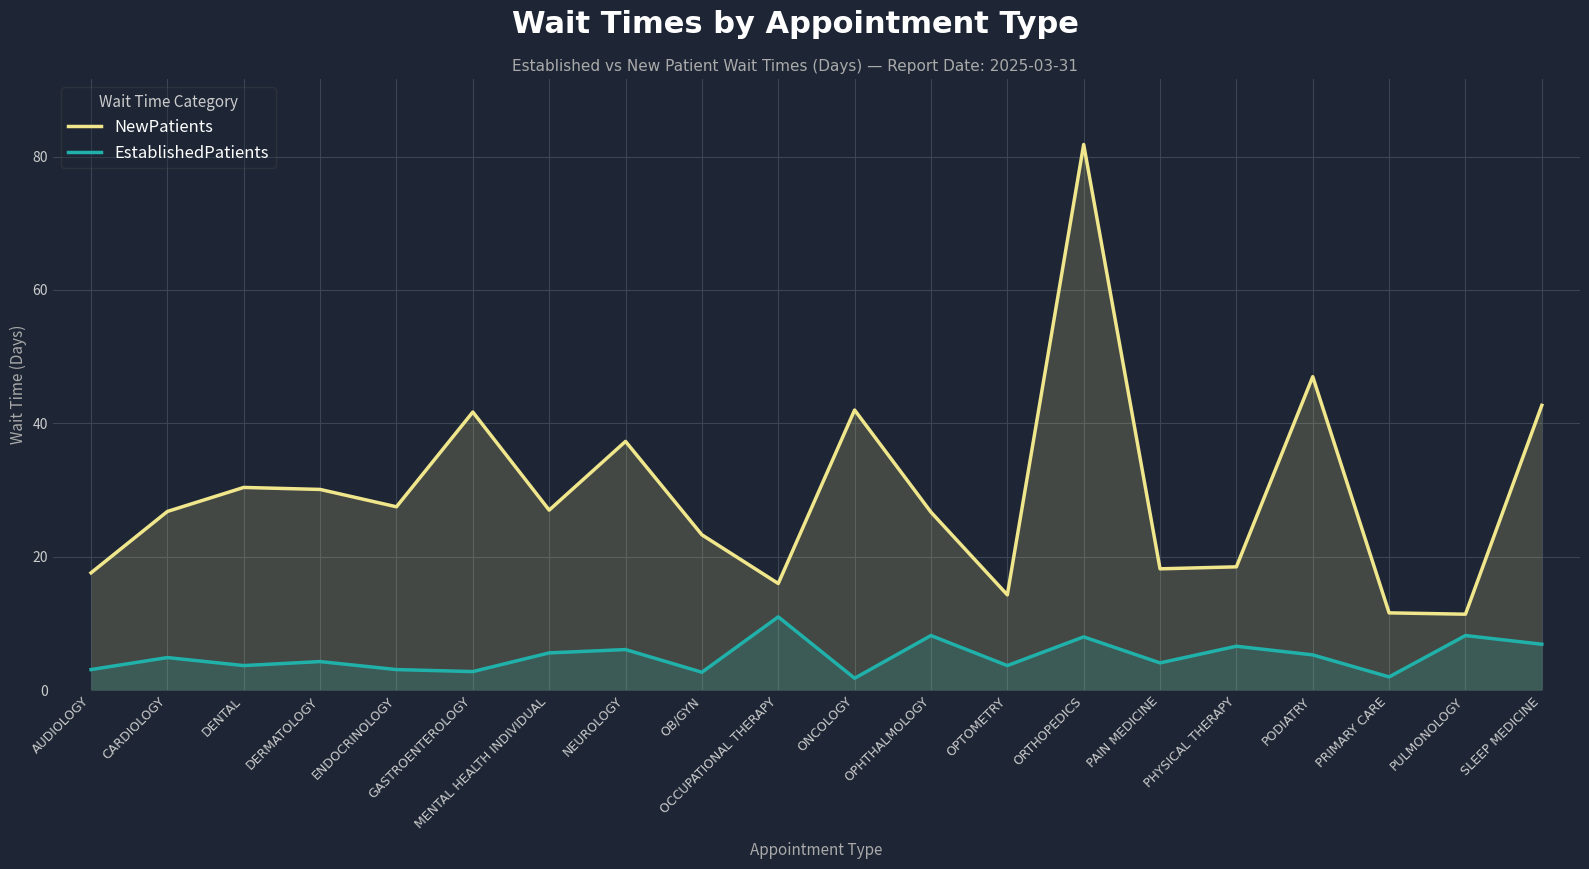

What is the difference between the maximum and minimum values in the NewPatients series?

70.4